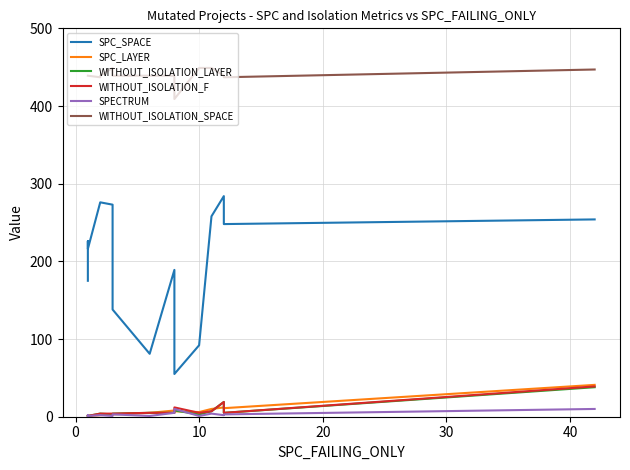

The value of SPECTRUM at 13 is 5. True or false?

False